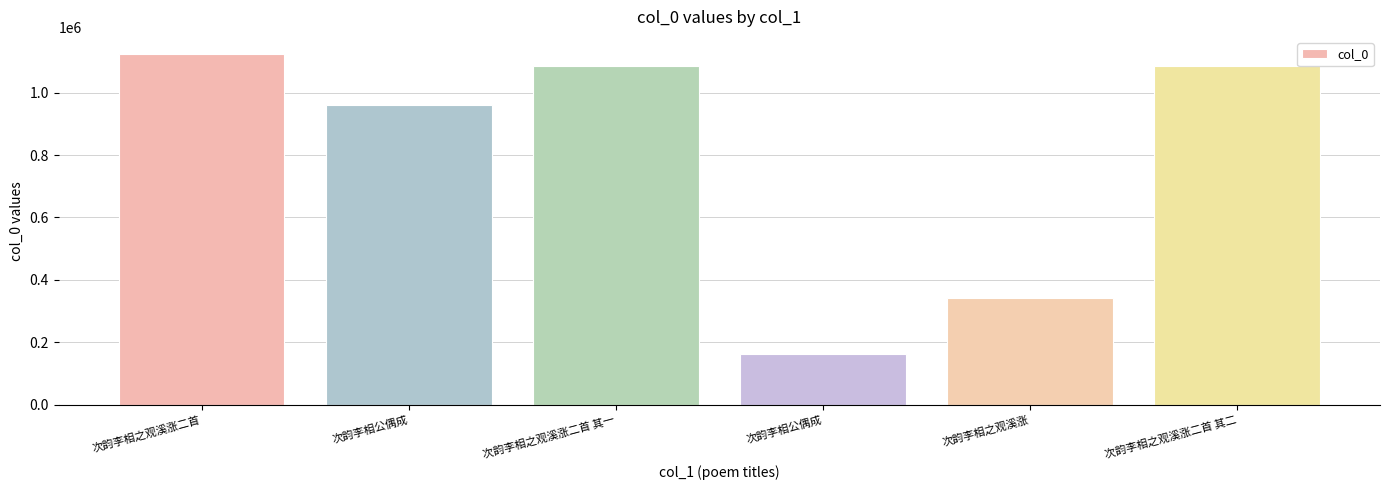

At which label does the data first exceed 1086619?

次韵李相之观溪涨二首